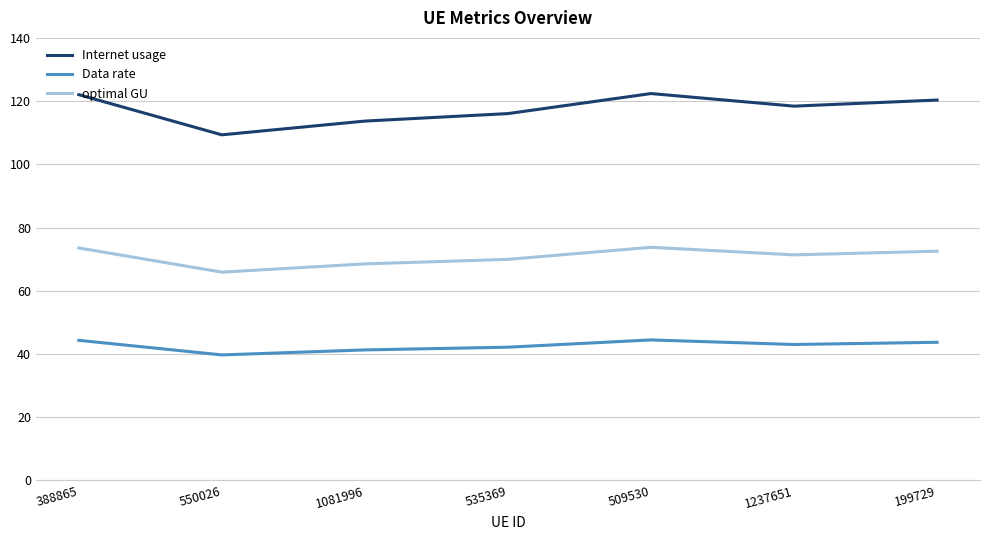

Is this an area chart (filled region under the line)?

No